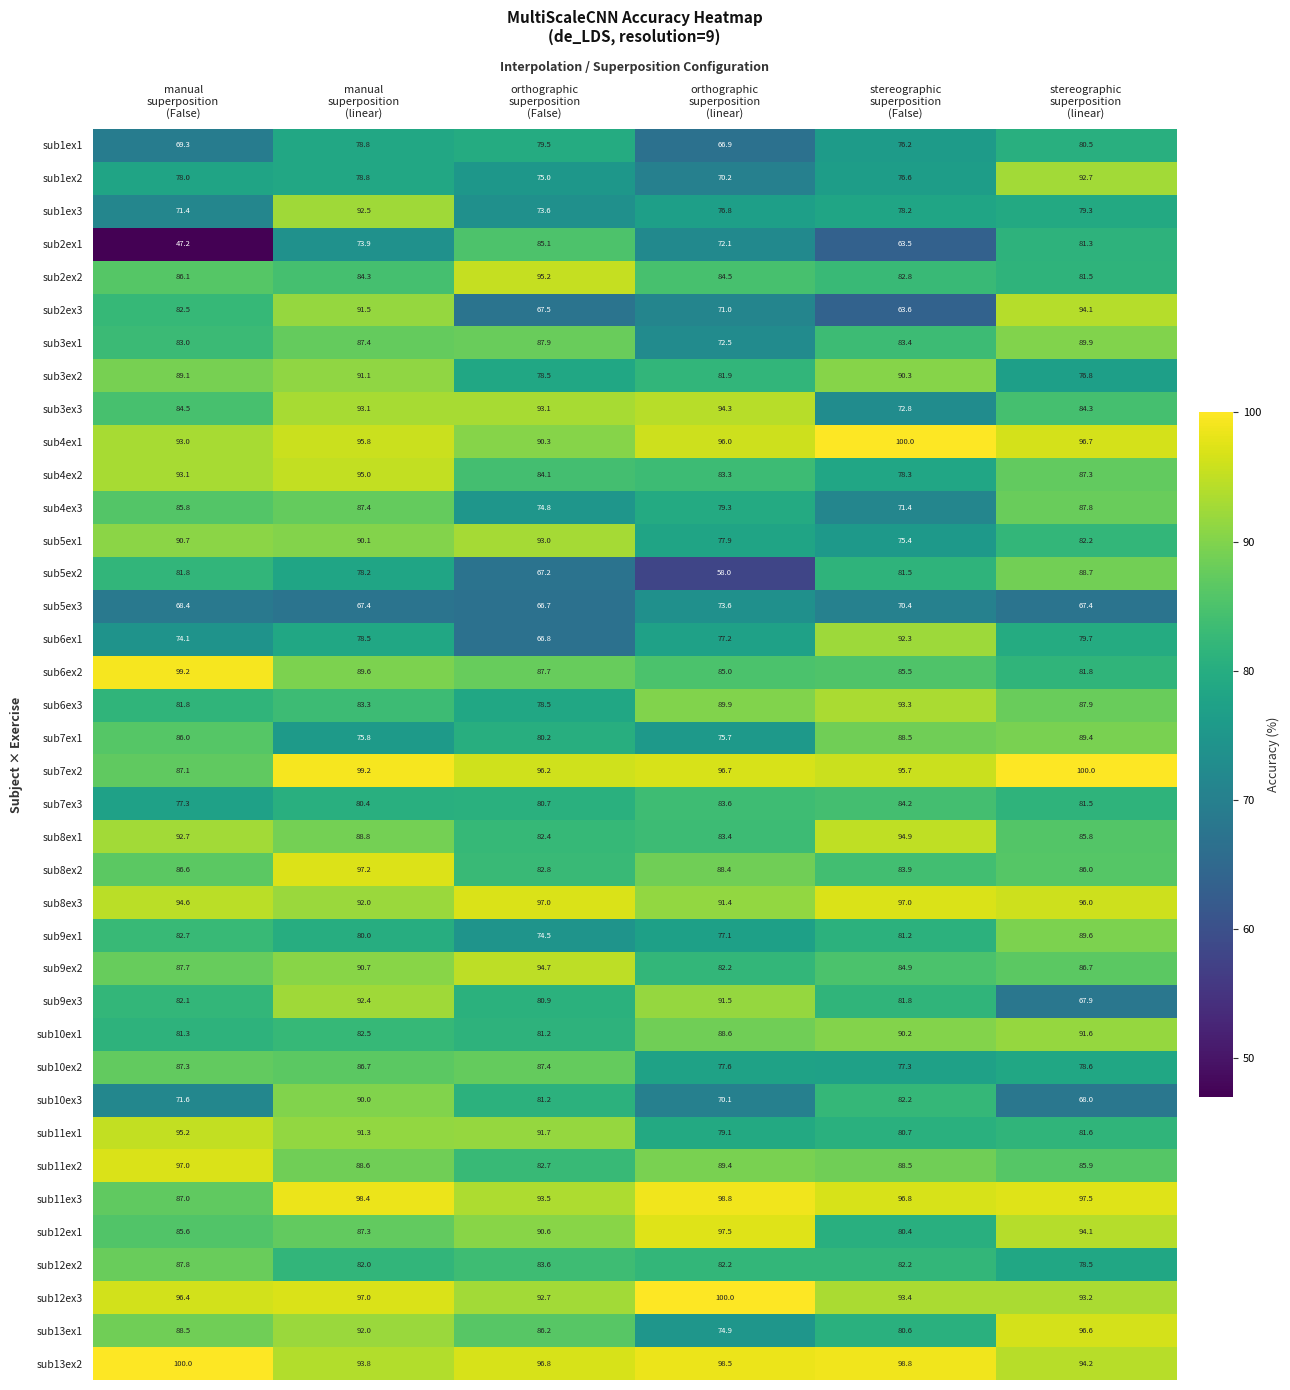

What is the greatest value displayed?

100.0